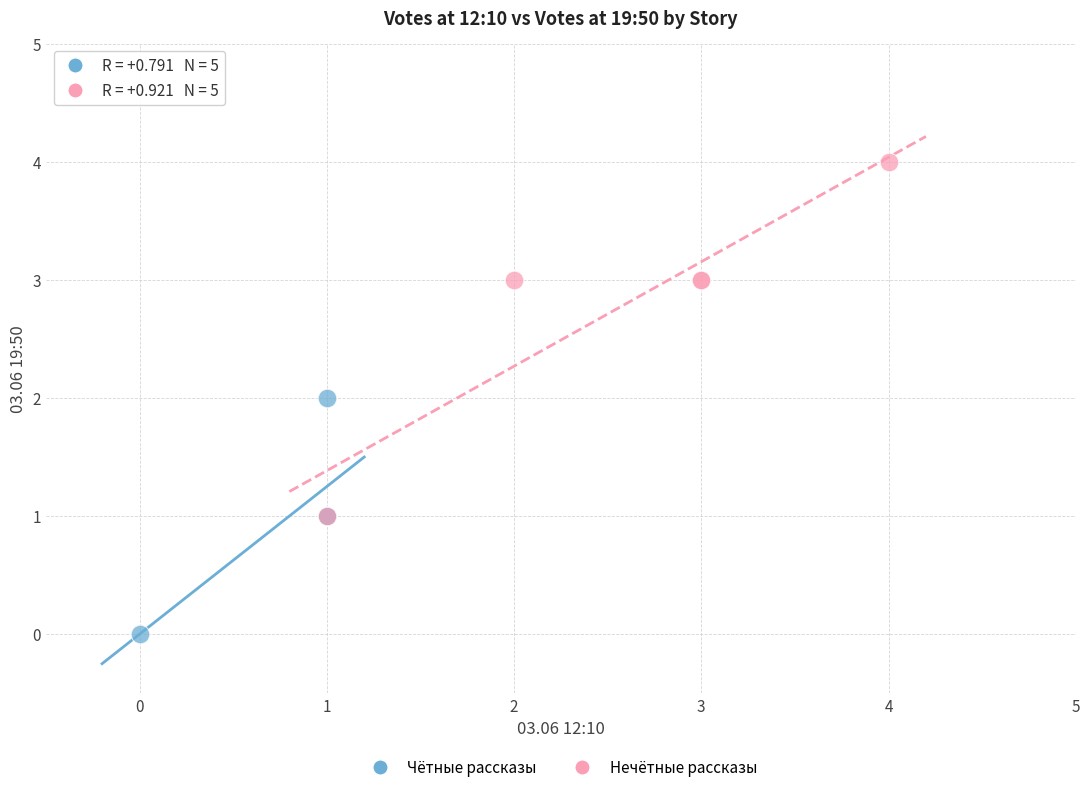

Which series contains the lowest Y value?

Чётные рассказы